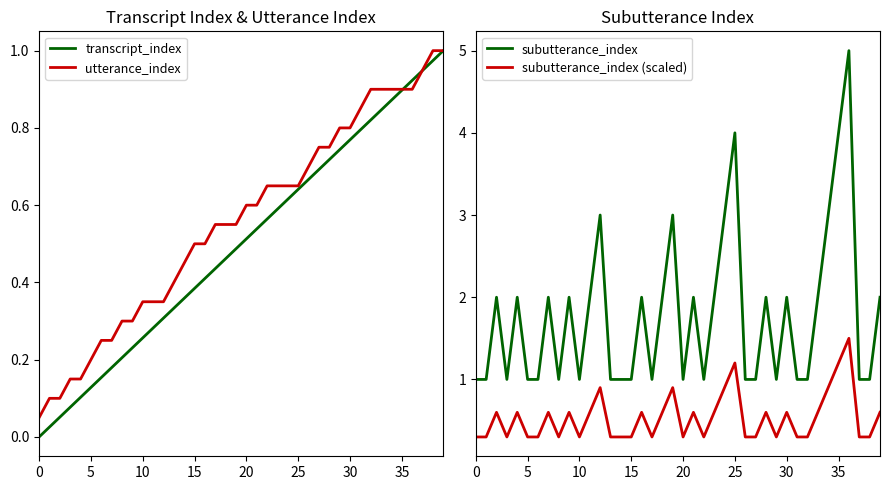

What is the difference between the highest and lowest values at 18?

1.5